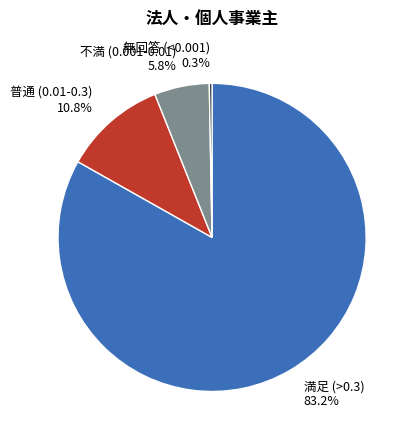

Count the number of slices in the pie.

4